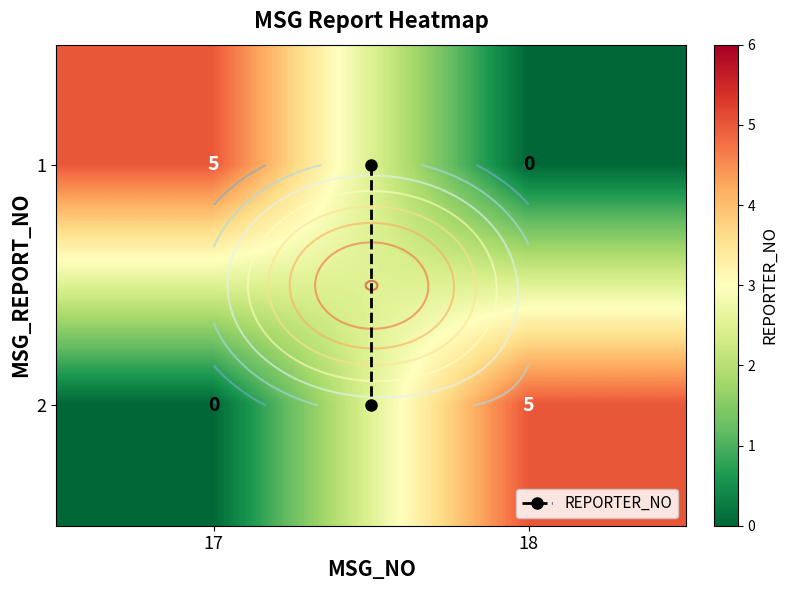

Count the 2 values in the range 0 to 5.

2